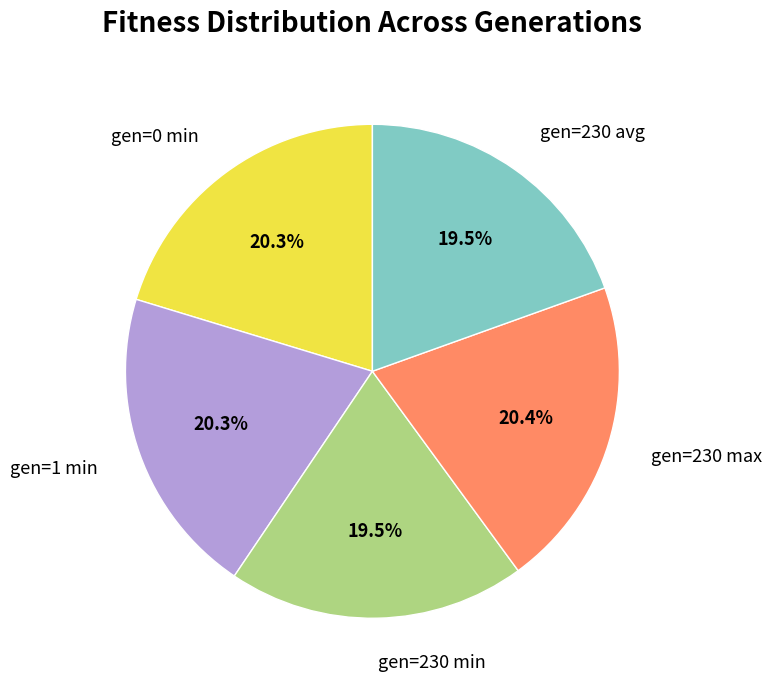

To the nearest percent, what portion does gen=1 min represent?

20%